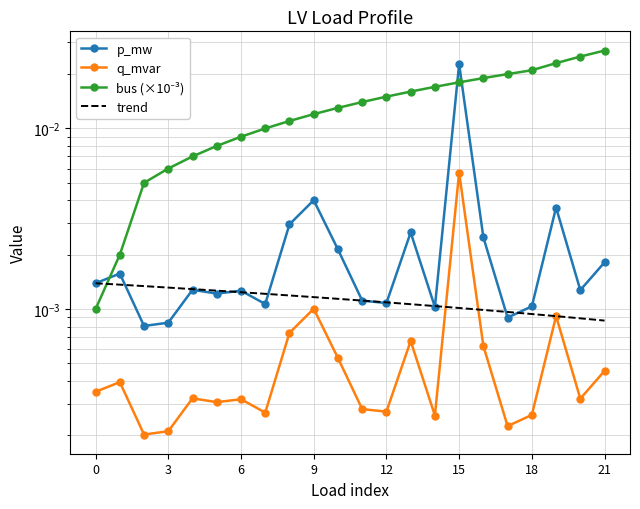

True or false: q_mvar has more than 1 points higher than both neighbors.

True